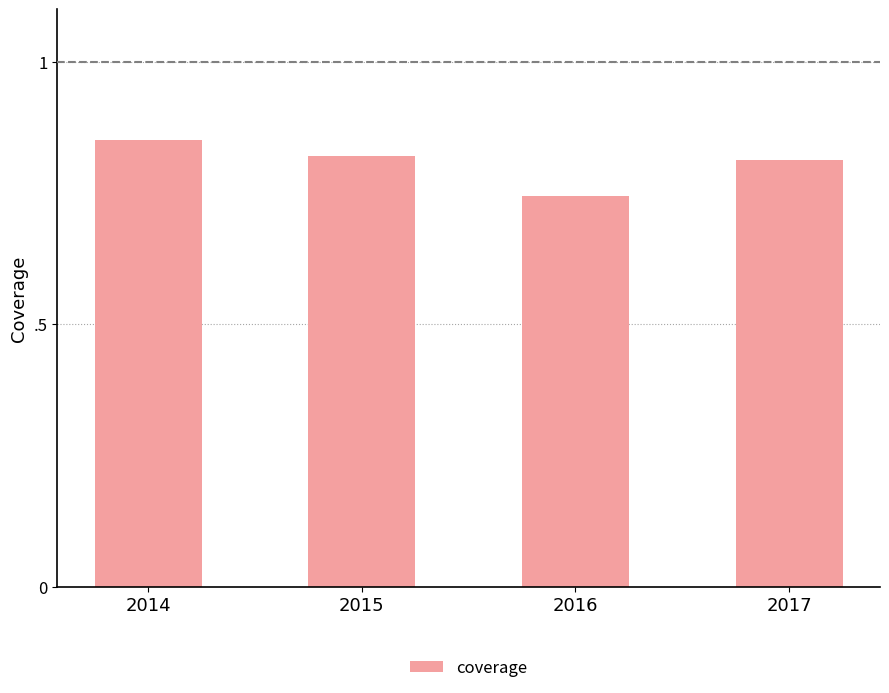

Reading right to left, extract all data points from this chart.

0.8	0.7	0.8	0.8